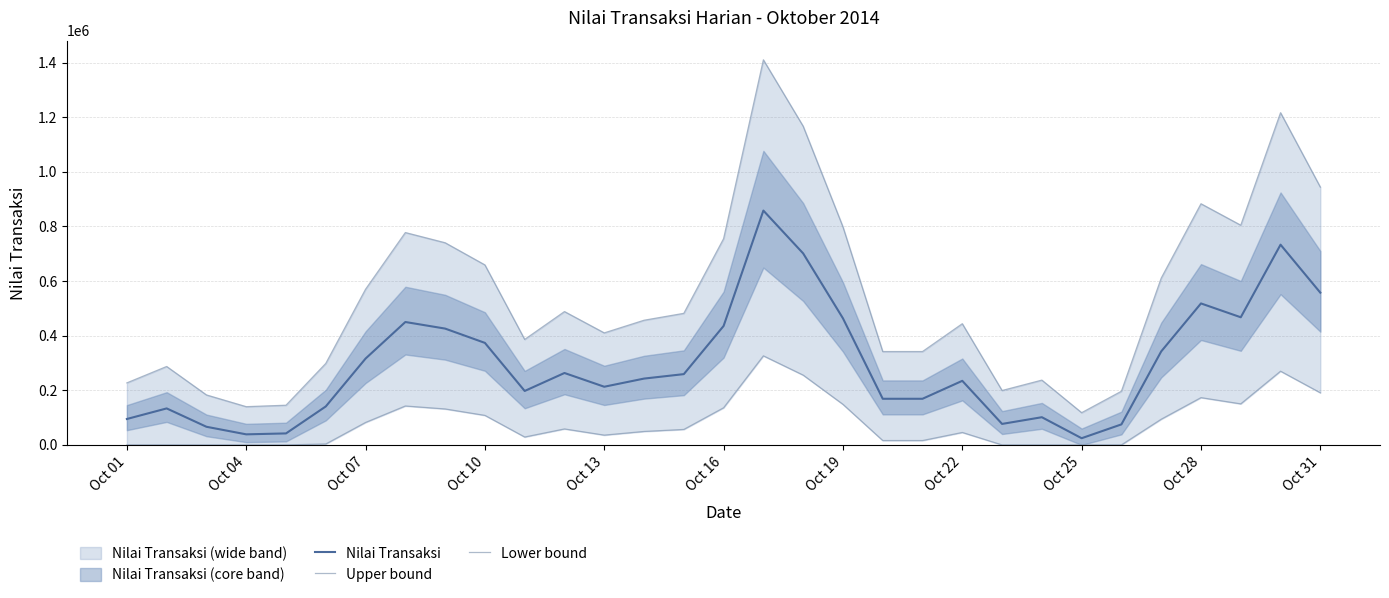

Reading right to left, what are all the values shown in this chart?

Nilai Transaksi: 557386.7	733120.0	467360.0	518026.7	342293.3	75200.0	24533.3	101440.0	76906.7	234666.7	168960.0	168960.0	463466.7	701173.3	857973.3	435573.3	259200.0	242880.0	213013.3	263360.0	197546.7	373546.7	425920.0	450026.7	316160.0	140906.7	42133.3	38720.0	66453.3	133653.3	94933.3
Upper bound: 943949.3	1216336.0	804408.0	882941.3	610554.7	196560.0	118026.7	237232.0	199205.3	443733.3	341888.0	341888.0	798373.3	1166818.7	1409858.7	755138.7	481760.0	456464.0	410170.7	488208.0	386197.3	658997.3	740176.0	777541.3	570048.0	298405.3	145306.7	140016.0	183002.7	287162.7	227146.7
Lower bound: 190824.0	269904.0	150312.0	173112.0	94032.0	0.0	0.0	0.0	0.0	45600.0	16032.0	16032.0	148560.0	255528.0	326088.0	136008.0	56640.0	49296.0	35856.0	58512.0	28896.0	108096.0	131664.0	142512.0	82272.0	3408.0	0.0	0.0	0.0	144.0	0.0